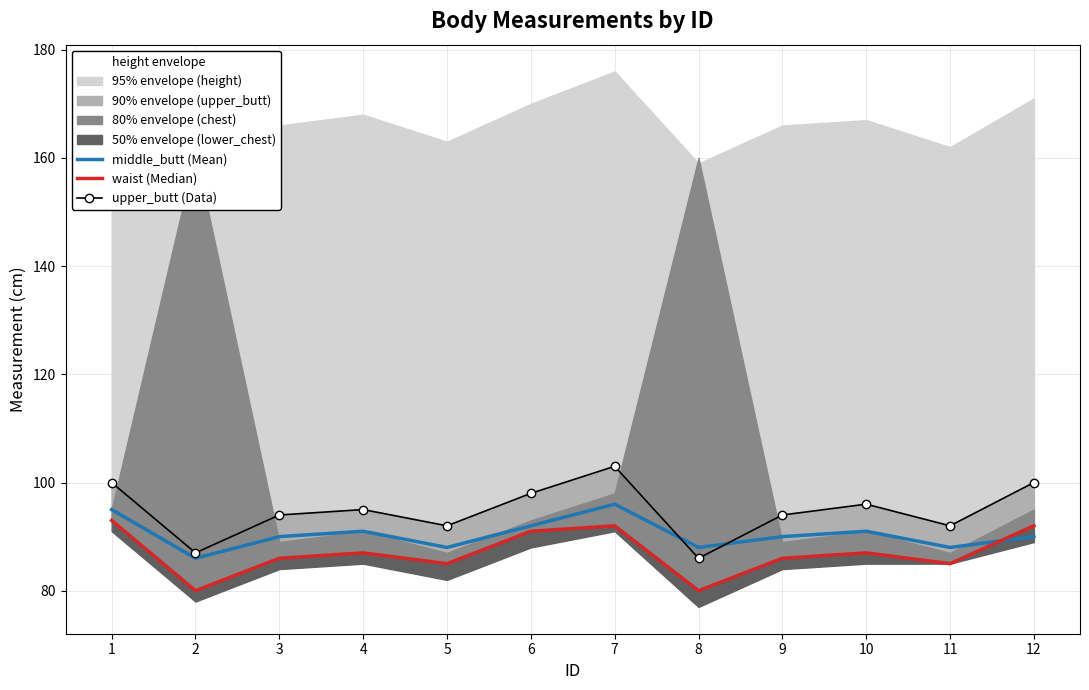

At which label does middle_butt (Mean) reach its minimum?

2